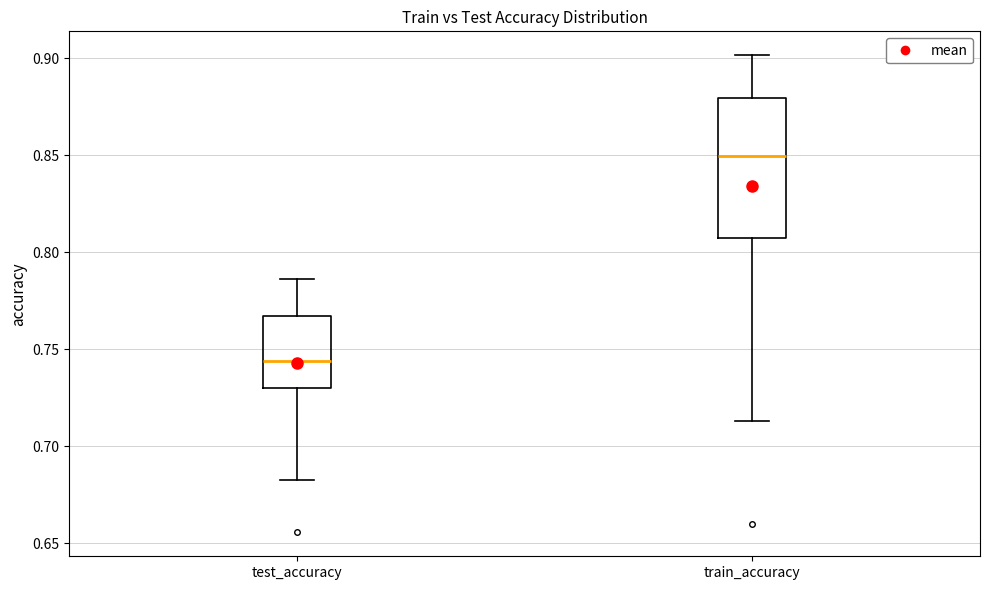

Where does the upper whisker of the box for train_accuracy end on the y-axis? The values are not printed on the chart, so give them approximately, as read against the axis.

0.900